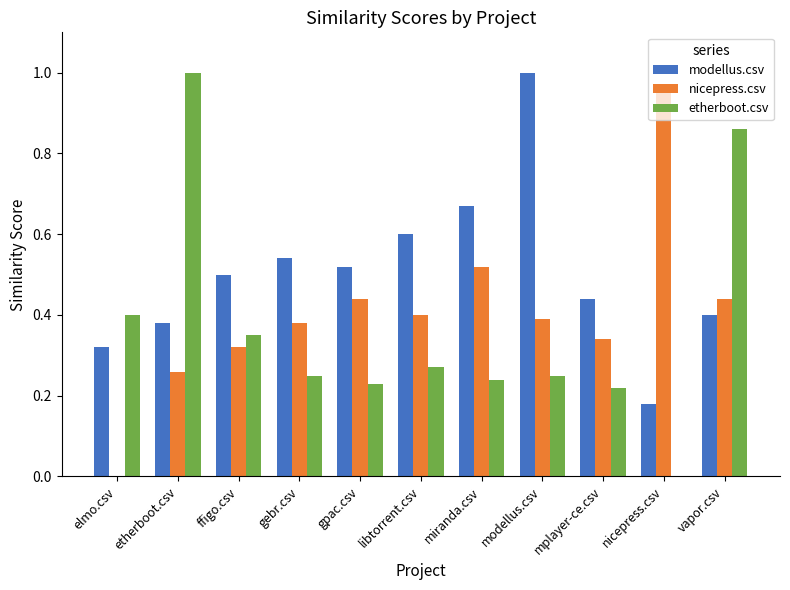

Count the etherboot.csv values in the range 0 to 1.

11